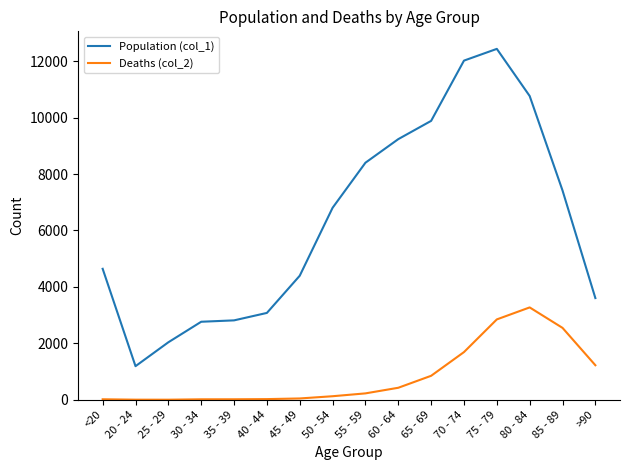

At which category is the sum across all series the highest?

75 - 79